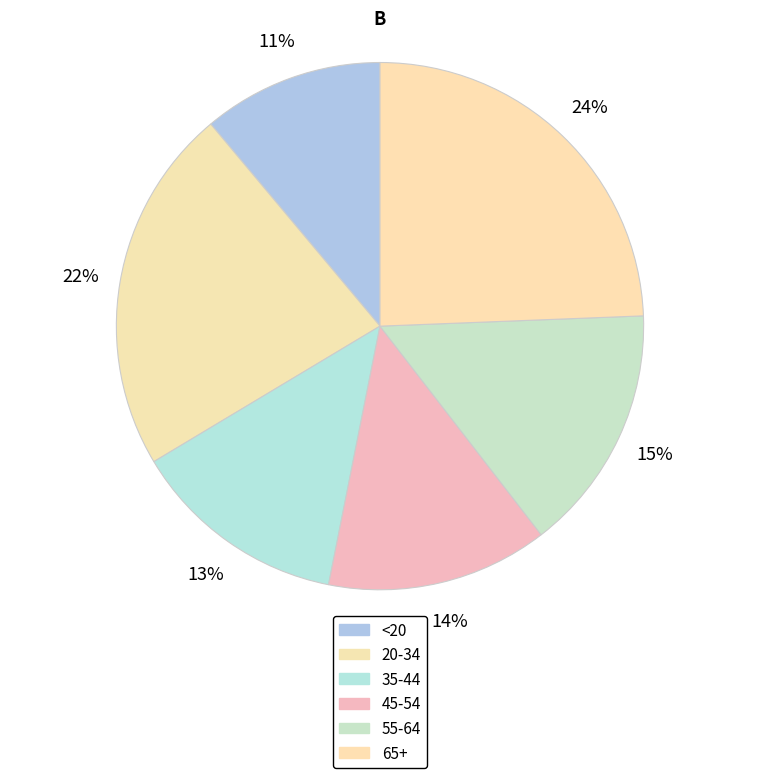

What is the smallest slice in the pie chart?

<20